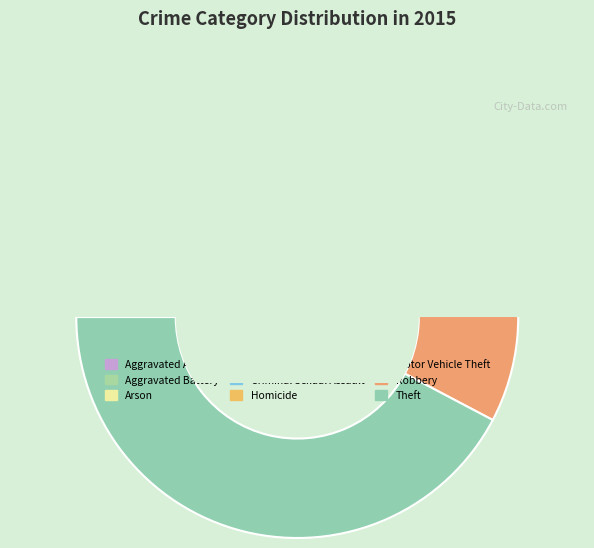

To the nearest percent, what is the combined percentage of Aggravated Assault and Homicide?

6%